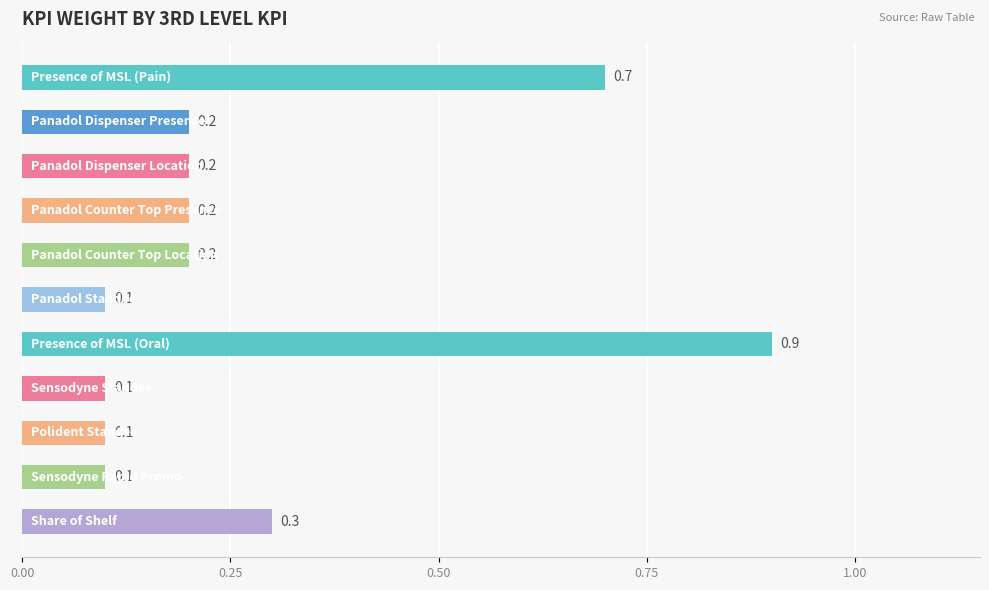

What is the difference between the maximum and minimum values?

0.8